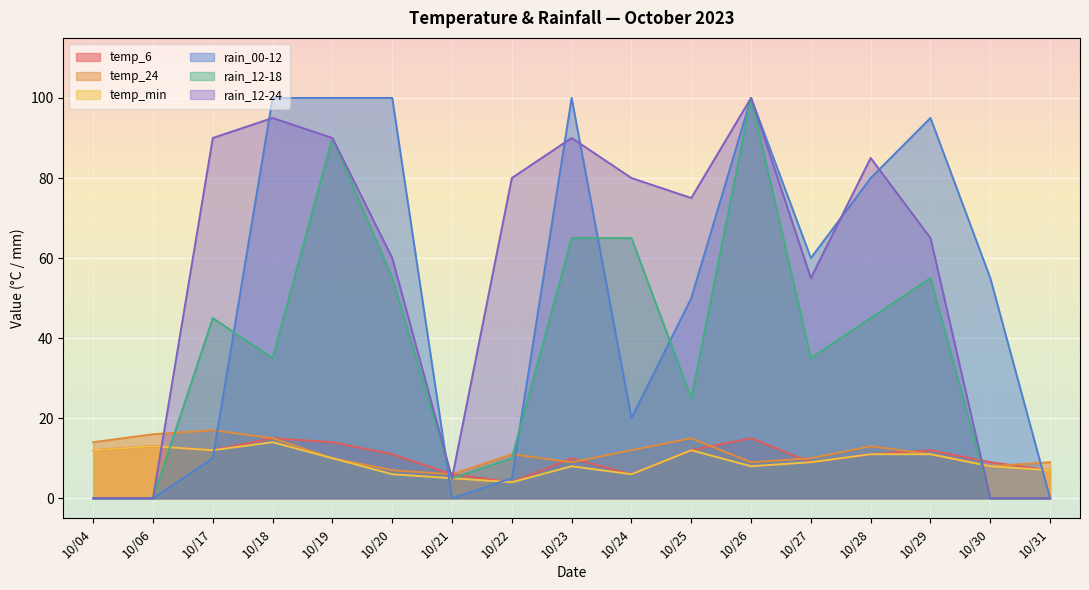

What is the total value across all series at 10/21?

27